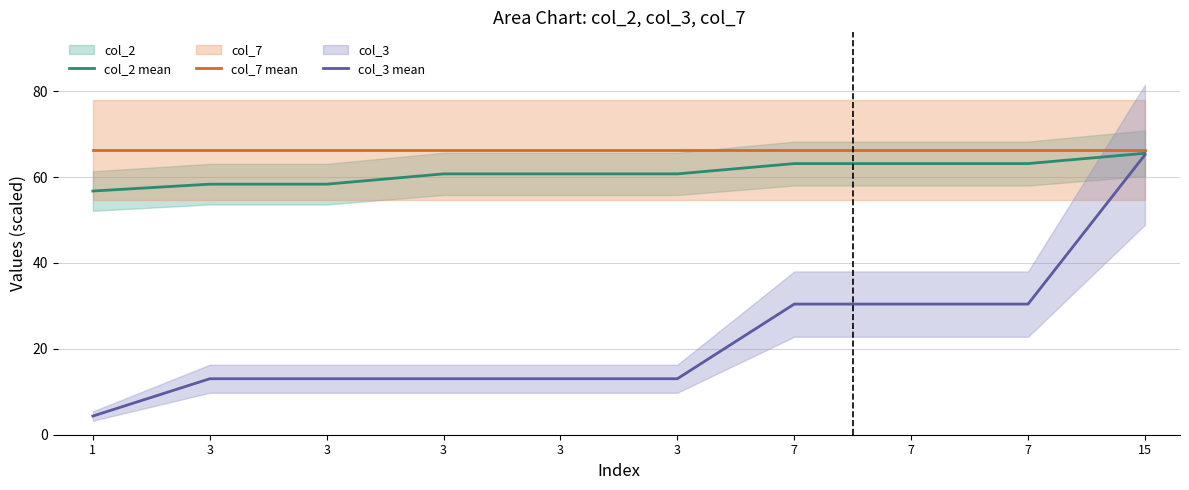

Which series changed the most between 3 and 3?

col_2 mean